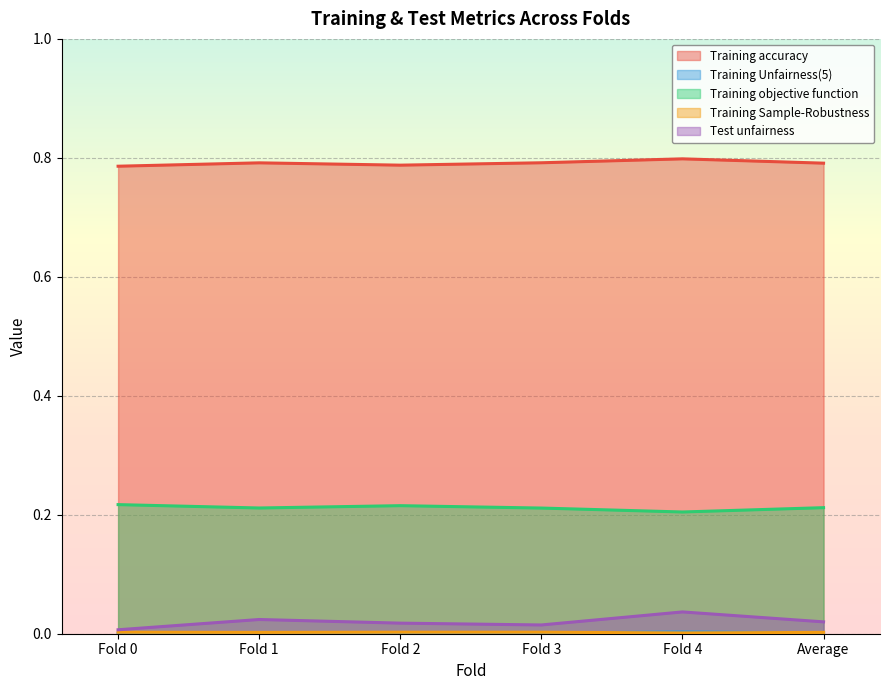

Does the chart display data point markers on the line(s)?

No